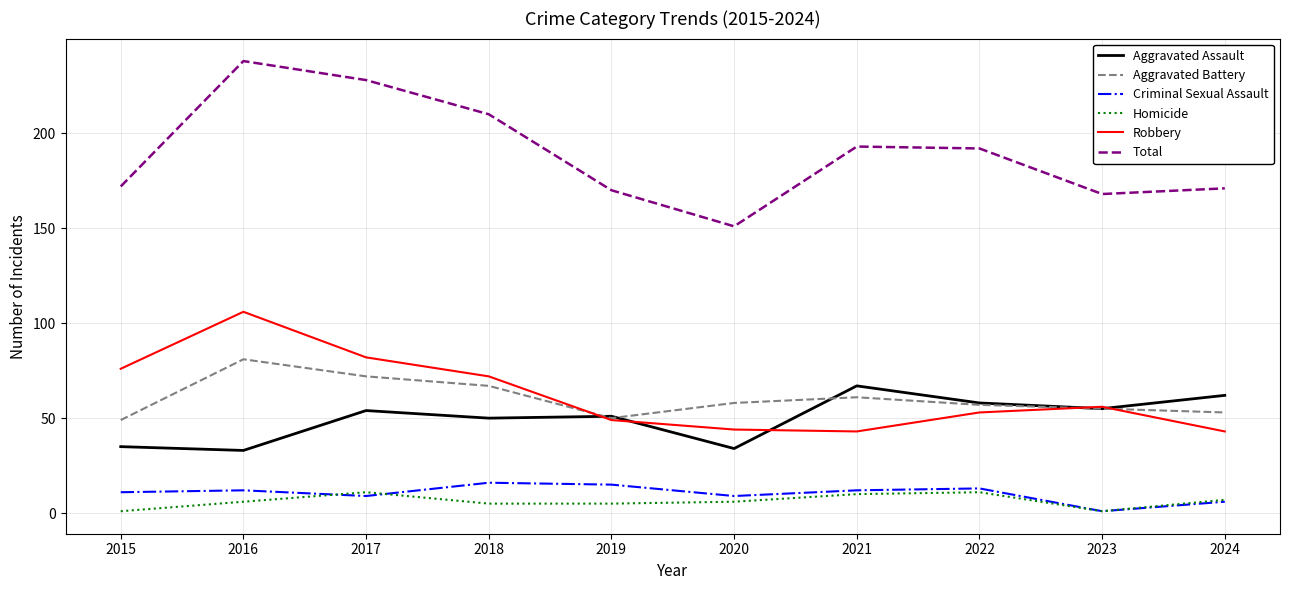

In Aggravated Battery, how many points are higher than both neighbors (excluding endpoints)?

2